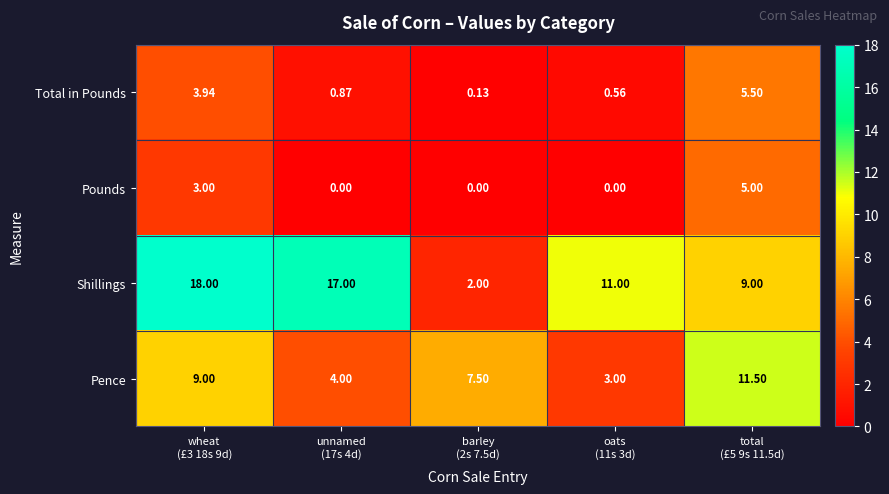

Which series has the largest total across all categories?

Shillings